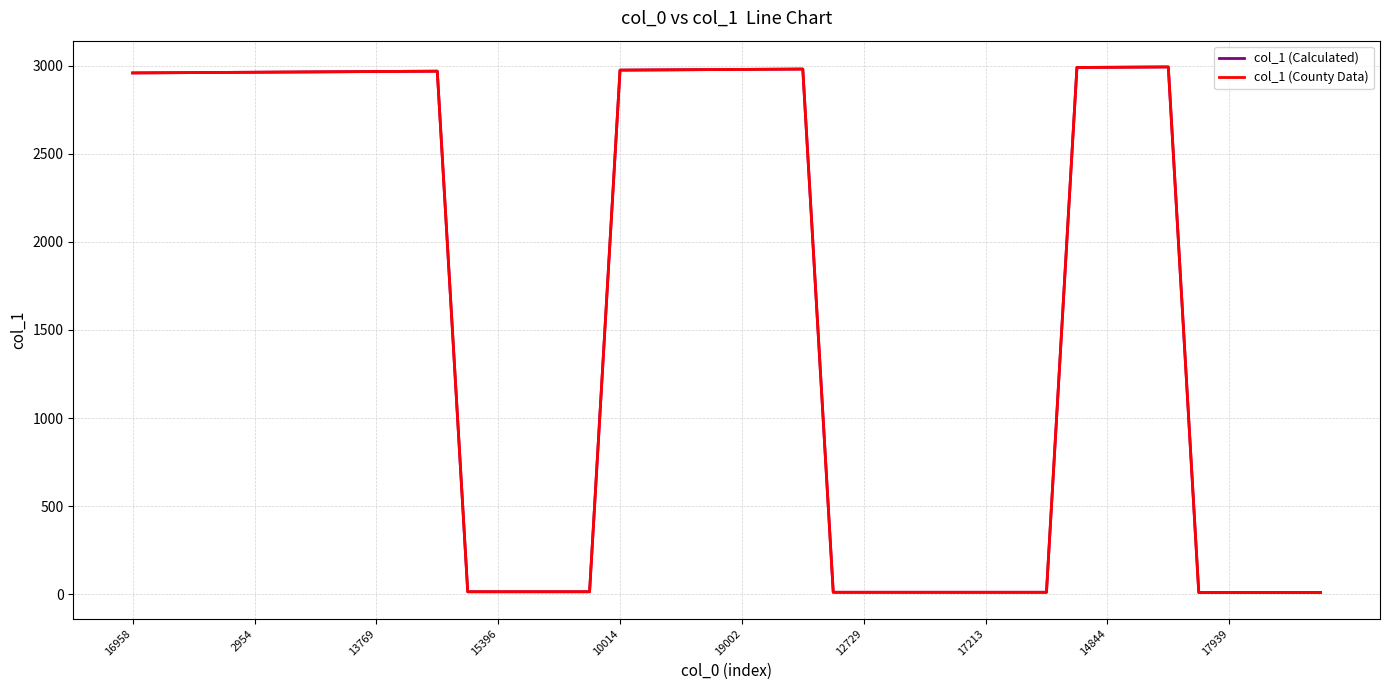

Is this an area chart (filled region under the line)?

No